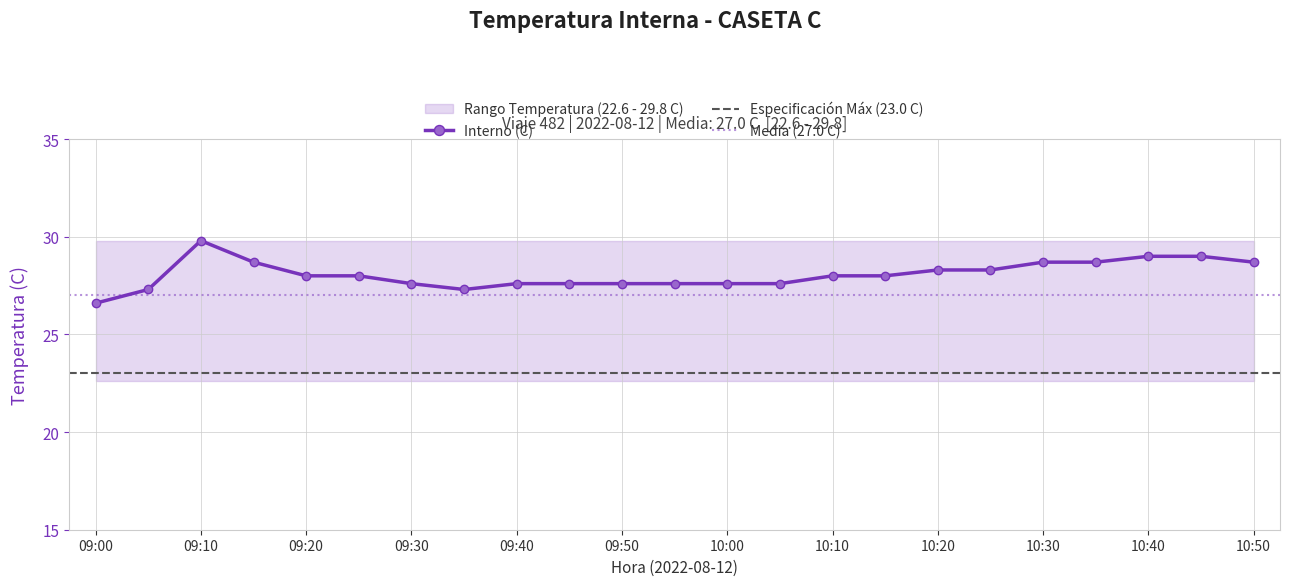

Reading left to right, what are all the values shown in this chart?

Interno (C): 26.6	27.3	29.8	28.7	28.0	28.0	27.6	27.3	27.6	27.6	27.6	27.6	27.6	27.6	28.0	28.0	28.3	28.3	28.7	28.7	29.0	29.0	28.7
upper_bound: 29.8	29.8	29.8	29.8	29.8	29.8	29.8	29.8	29.8	29.8	29.8	29.8	29.8	29.8	29.8	29.8	29.8	29.8	29.8	29.8	29.8	29.8	29.8
lower_bound: 22.6	22.6	22.6	22.6	22.6	22.6	22.6	22.6	22.6	22.6	22.6	22.6	22.6	22.6	22.6	22.6	22.6	22.6	22.6	22.6	22.6	22.6	22.6